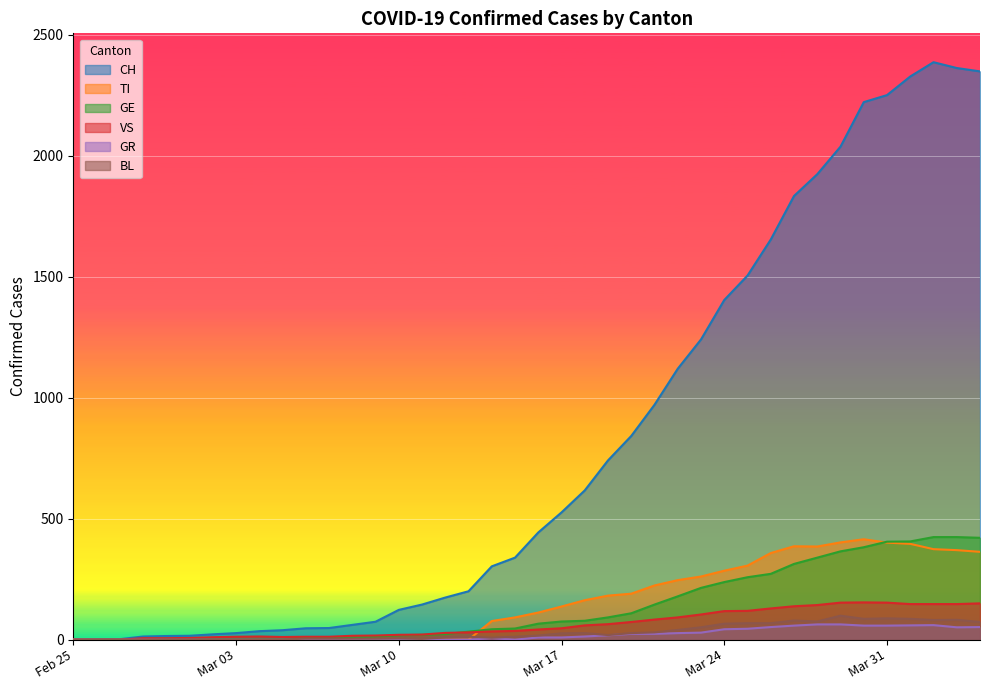

At which category is the sum across all series the highest?

37